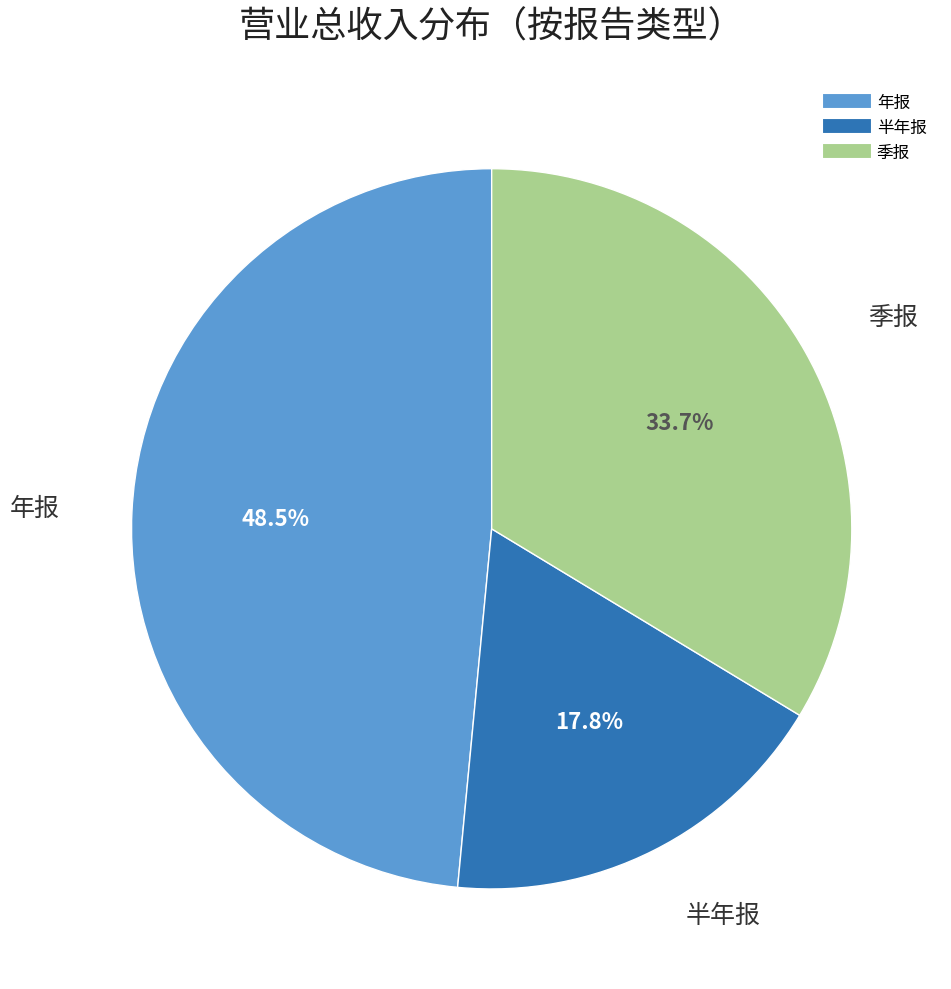

Does any single category account for the majority?

No